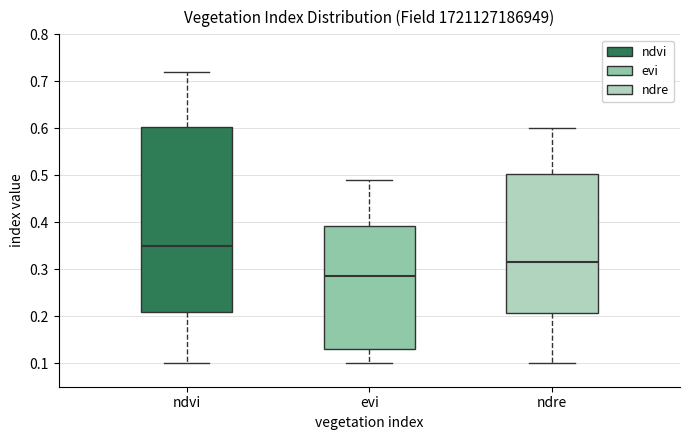

Where is the lower edge of the box for ndre on the y-axis? The values are not printed on the chart, so give them approximately, as read against the axis.

0.21